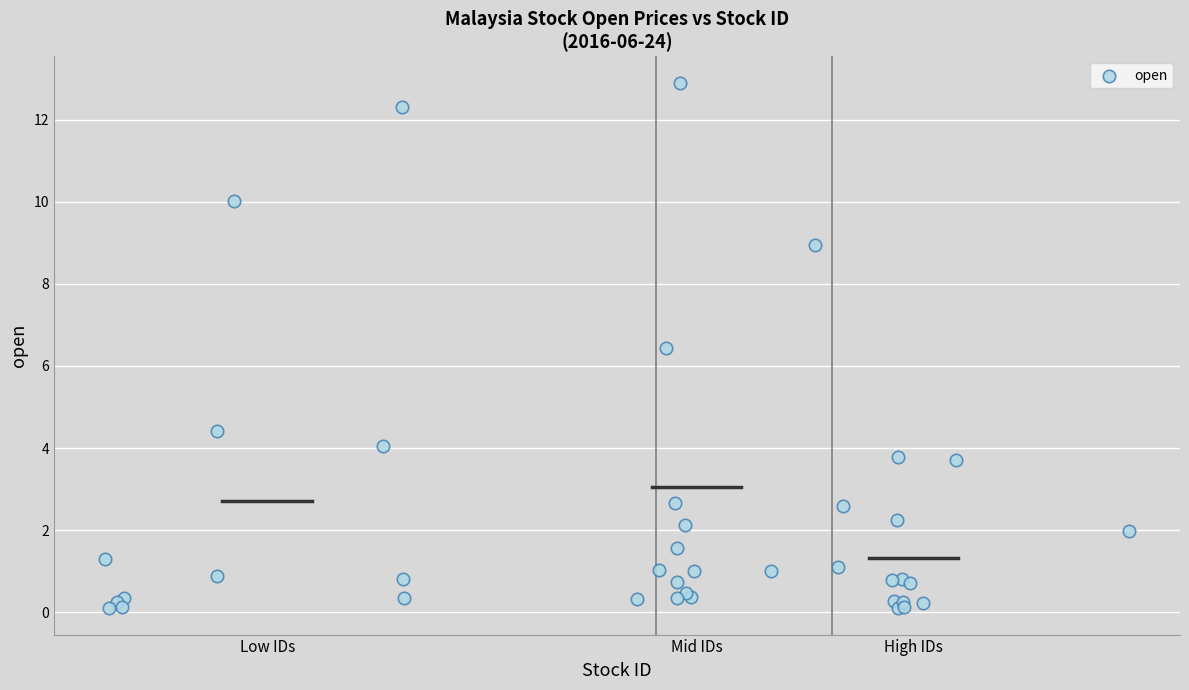

What Y value in the scatter plot is closest to 6?

6.4